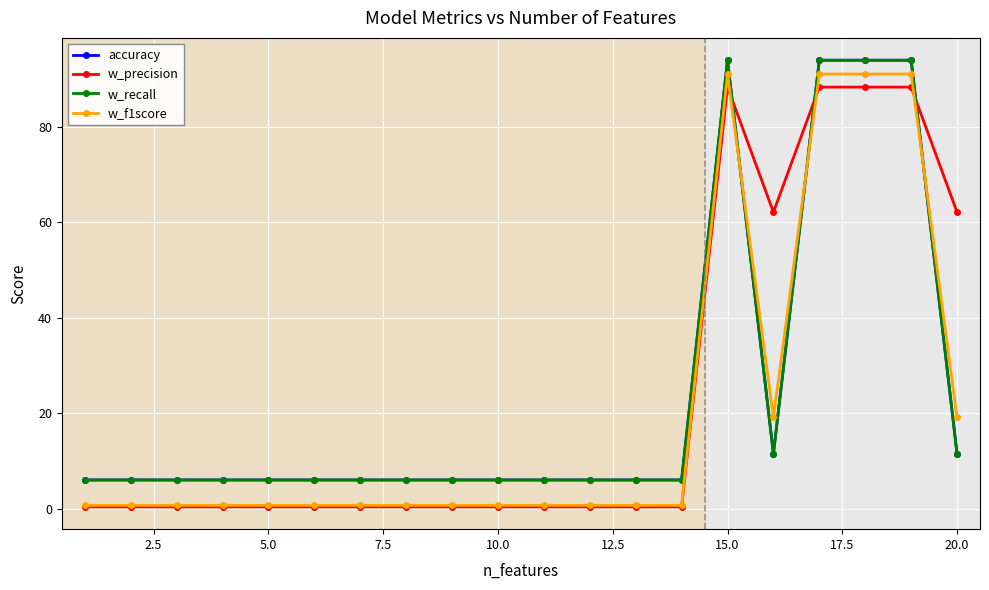

Is this an area chart (filled region under the line)?

No